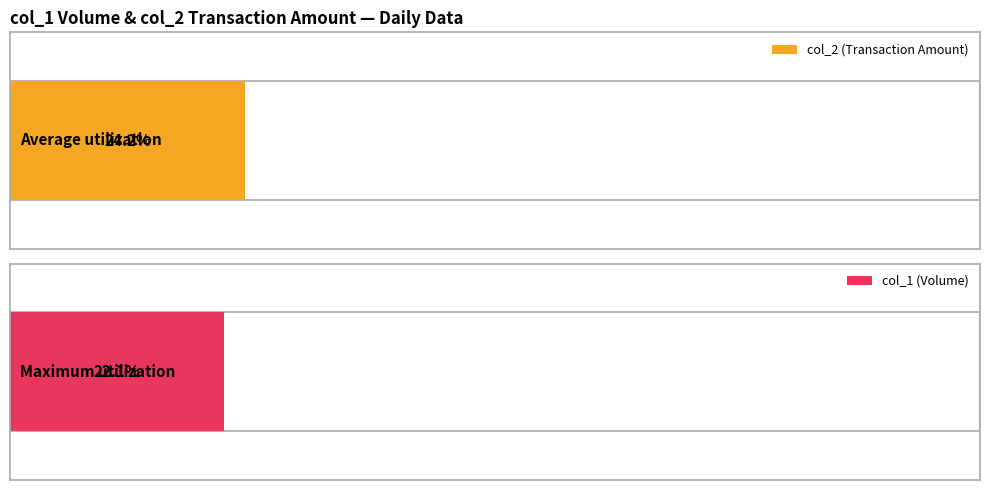

The col_1 (Volume) series shows 13310 at 101/05/24. True or false?

False